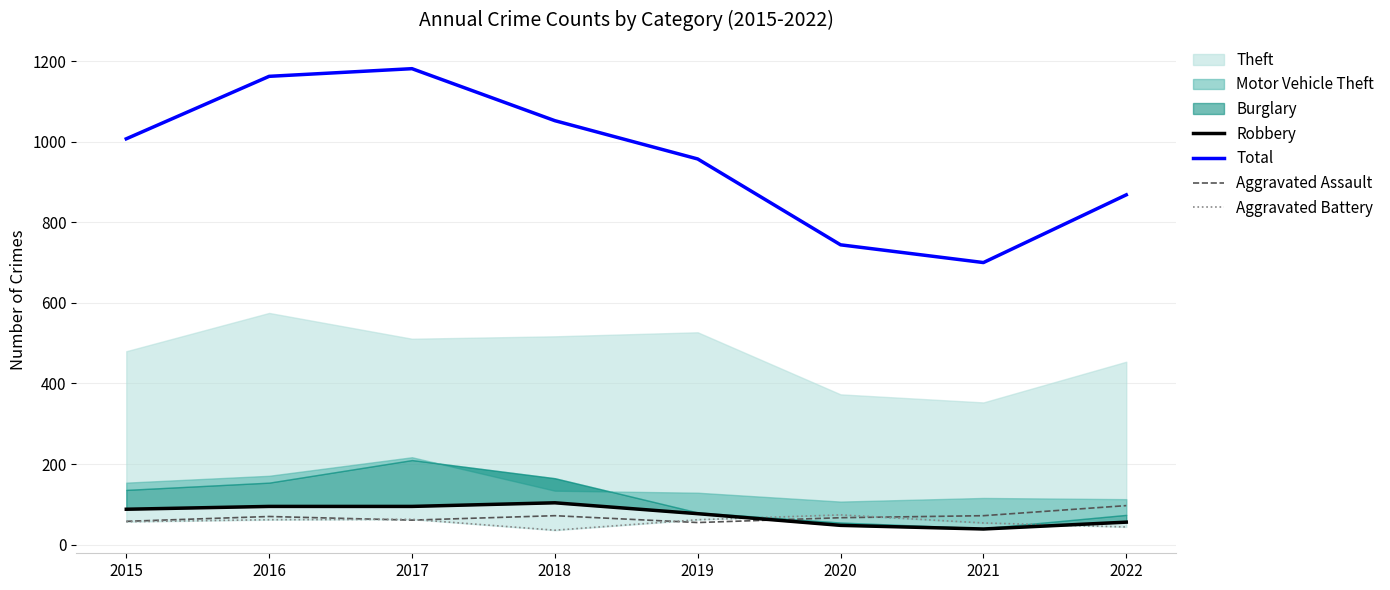

True or false: Aggravated Assault has more than 1 interior local peaks.

True